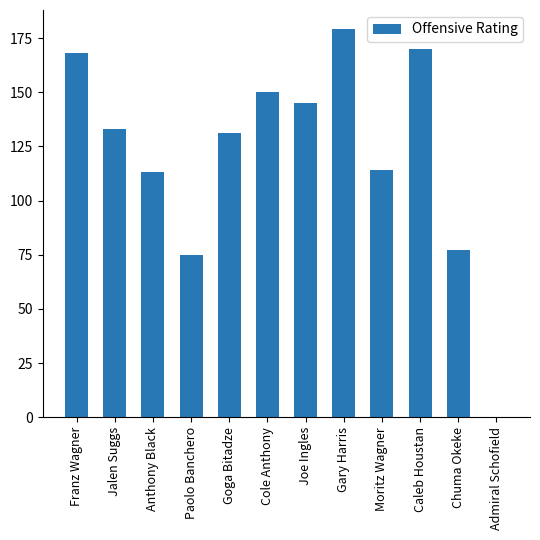

What is the average value?

121